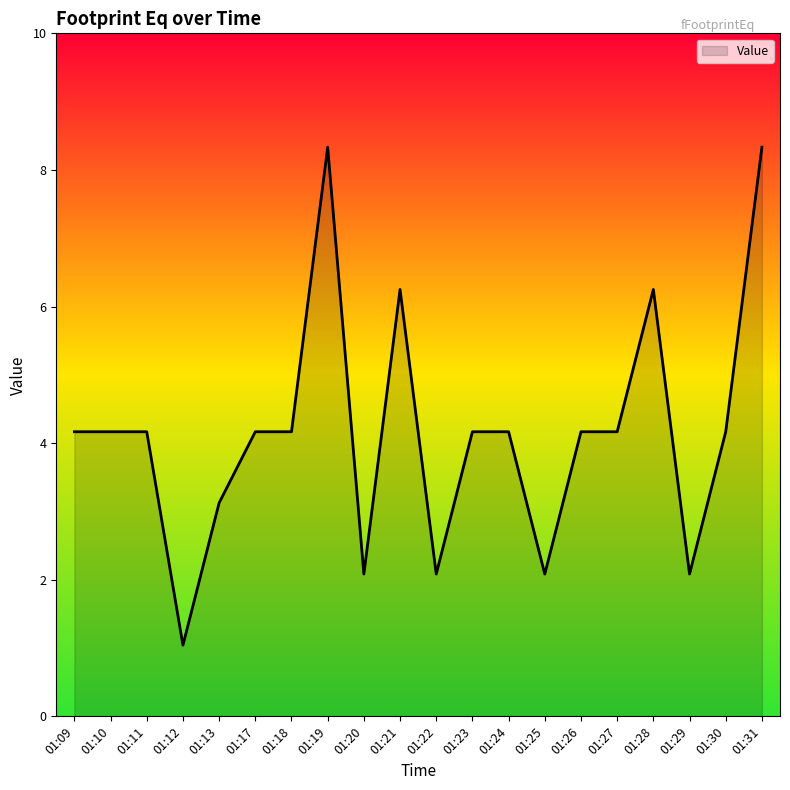

How many interior local valleys (lower than both neighbors) does the data have?

5